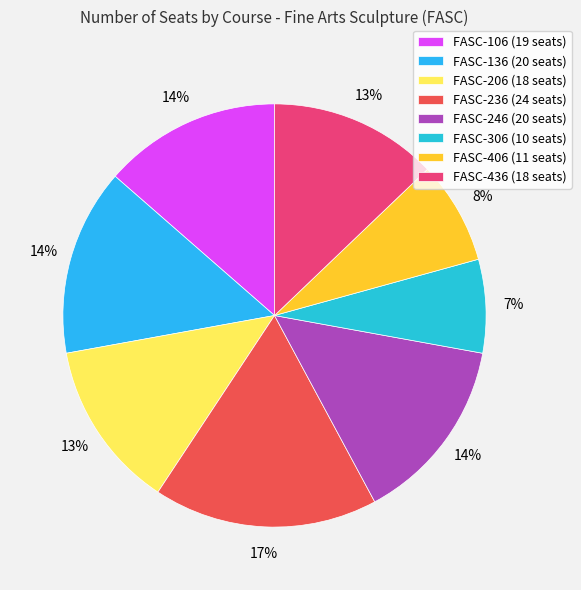

Is the sum of FASC-406 and FASC-246 greater than half?

No